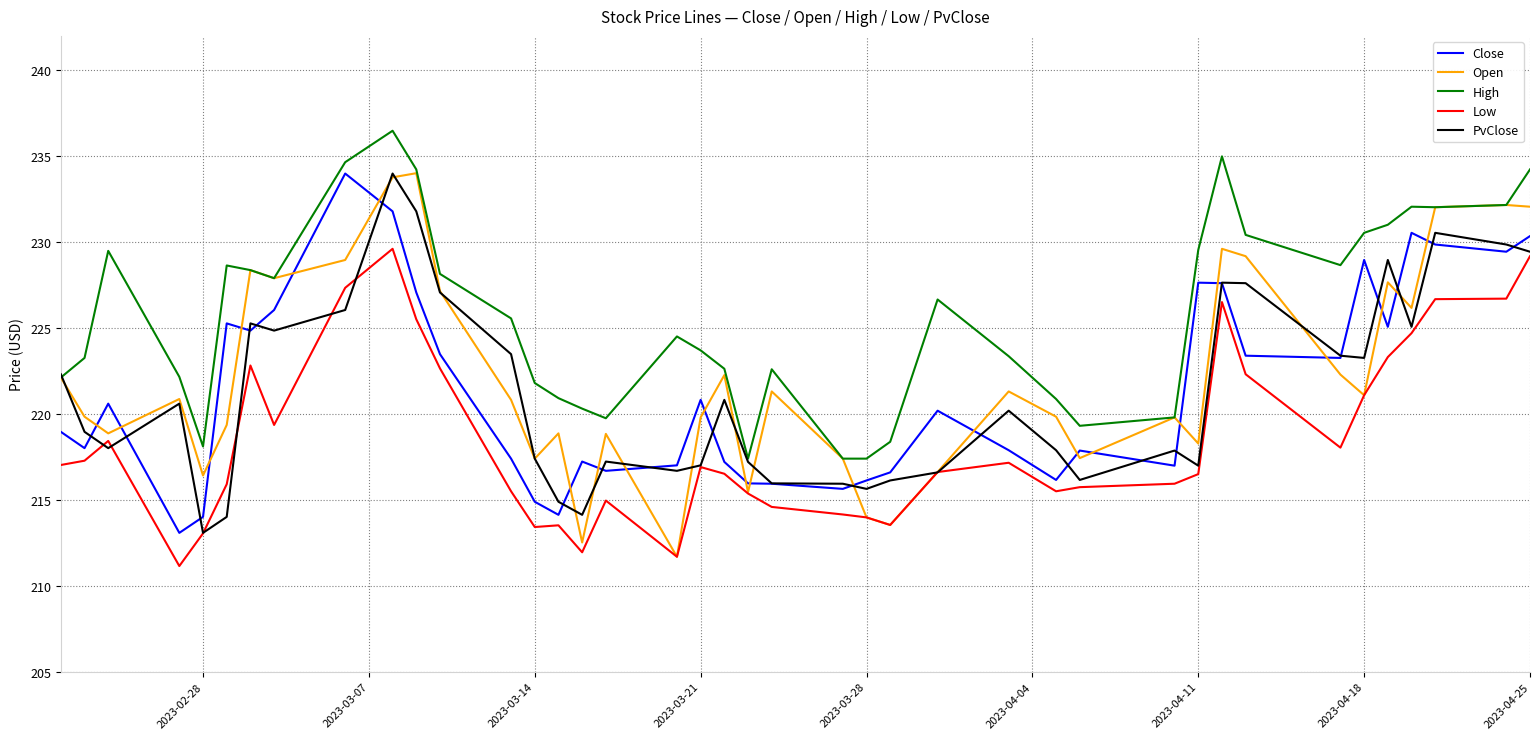

Is this an area chart (filled region under the line)?

No